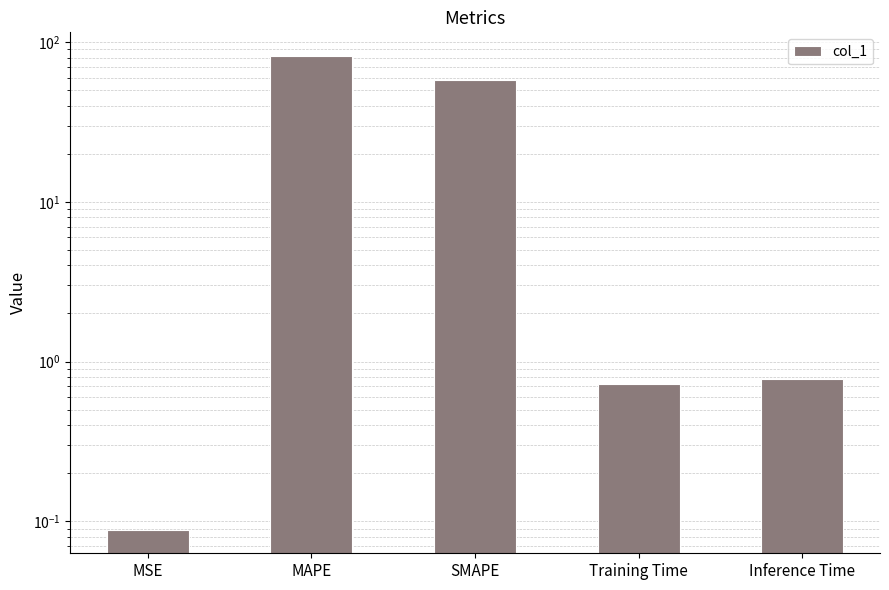

Reading right to left, what are all the values shown in this chart?

0.8	0.7	58.1	81.9	0.1